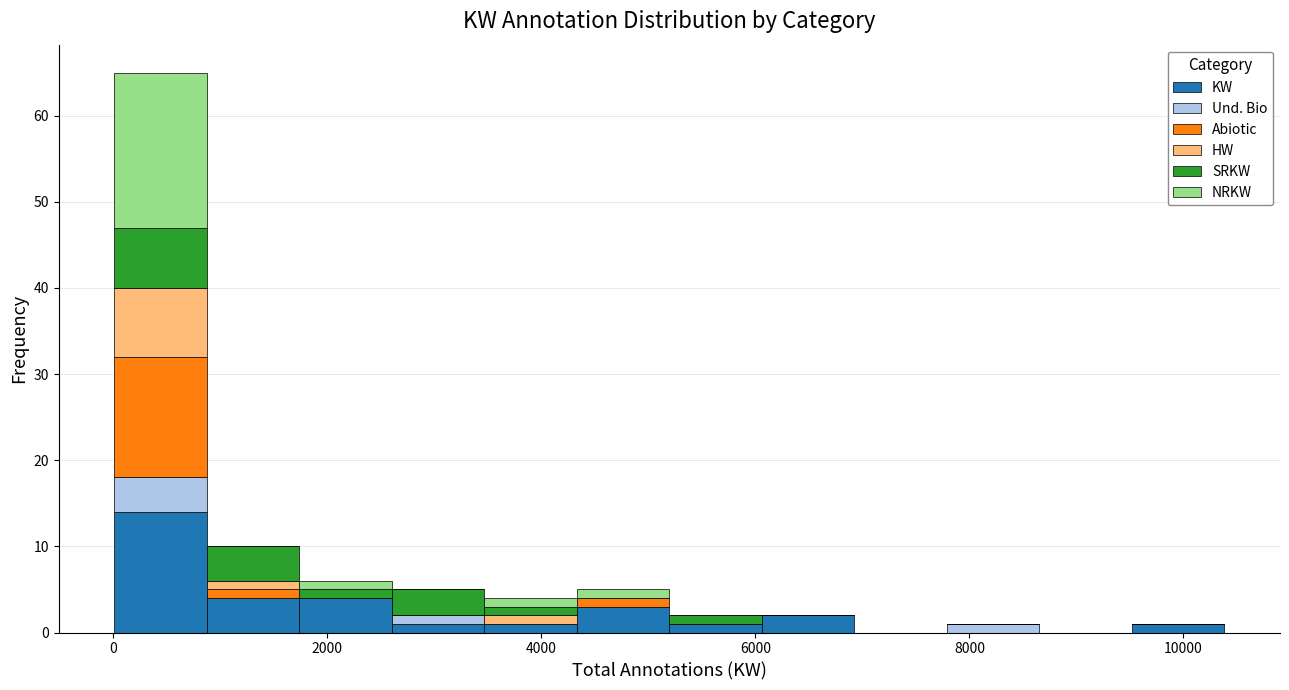

Reading left to right, transcribe this chart: for each stacked bar, give the range it covers on the x-axis and its total height. Neither the bar edges nor the heights are printed on the chart, so give them approximately, as read against the axes.

0 to 800: 65
800 to 1800: 10
1800 to 2600: 6
2600 to 3400: 5
3400 to 4400: 4
4400 to 5200: 5
5200 to 6000: 2
6000 to 7000: 2
7000 to 7800: 0
7800 to 8600: 1
8600 to 9600: 0
9600 to 10400: 1